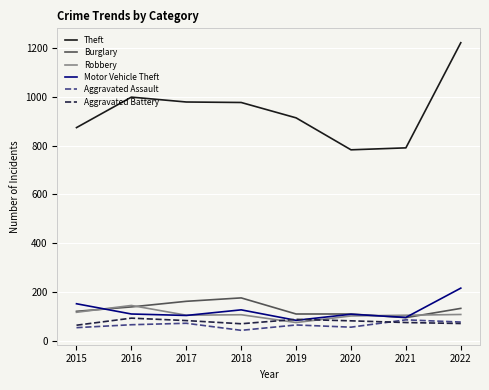

Does the chart have visible grid lines?

Yes